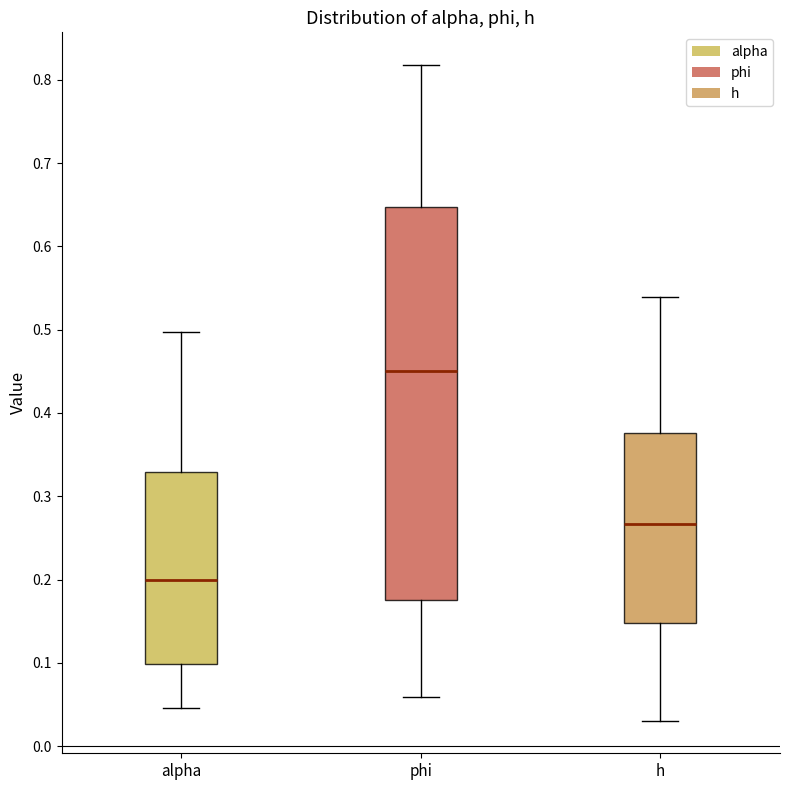

Reading left to right, transcribe this box plot: for each box, give where its median line is, the range the box spans, and where its two whiskers end, as read against the y-axis. The values are not printed on the chart, so give them approximately, as read against the axis.

alpha: median 0.20, box 0.10 to 0.33, whiskers 0.05 to 0.50
phi: median 0.45, box 0.18 to 0.65, whiskers 0.06 to 0.82
h: median 0.27, box 0.15 to 0.38, whiskers 0.03 to 0.54